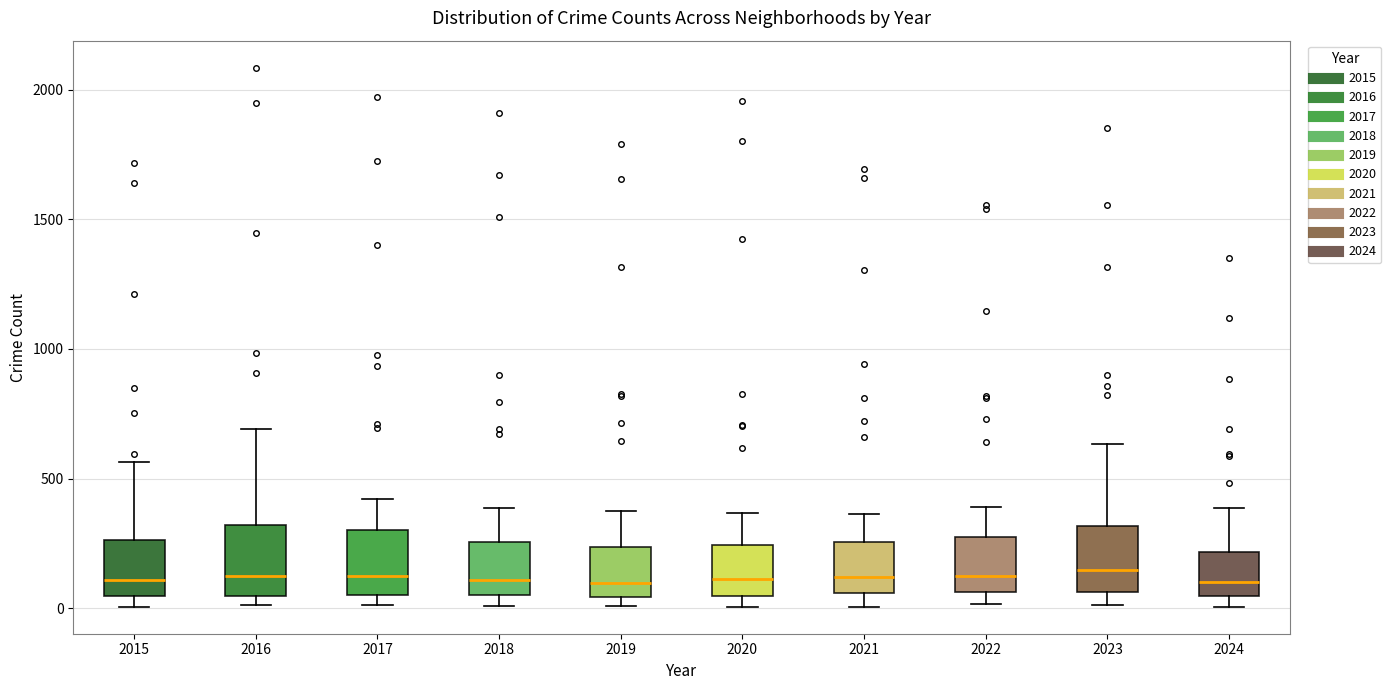

Reading left to right, read every box against the y-axis: the position of its median line, the range the box covers, and the ends of its whiskers. The values are not printed on the chart, so give them approximately, as read against the axis.

2015: median 100, box 50 to 250, whiskers 0 to 550
2016: median 150, box 50 to 300, whiskers 0 to 700
2017: median 100, box 50 to 300, whiskers 0 to 400
2018: median 100, box 50 to 250, whiskers 0 to 400
2019: median 100, box 50 to 250, whiskers 0 to 400
2020: median 100, box 50 to 250, whiskers 0 to 350
2021: median 100, box 50 to 250, whiskers 0 to 350
2022: median 100, box 50 to 250, whiskers 0 to 400
2023: median 150, box 50 to 300, whiskers 0 to 650
2024: median 100, box 50 to 200, whiskers 0 to 400